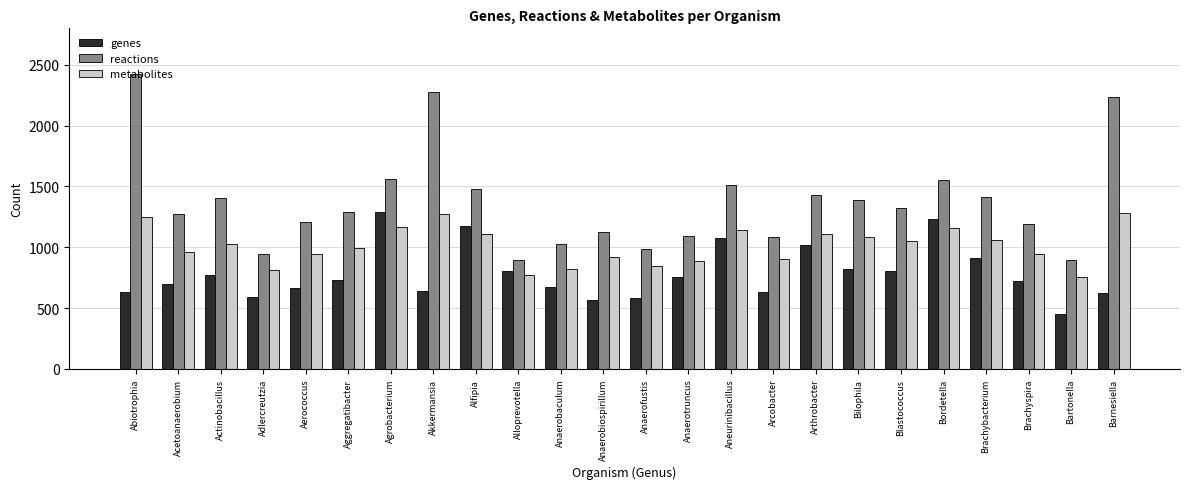

What position from the right is Actinobacillus?

22